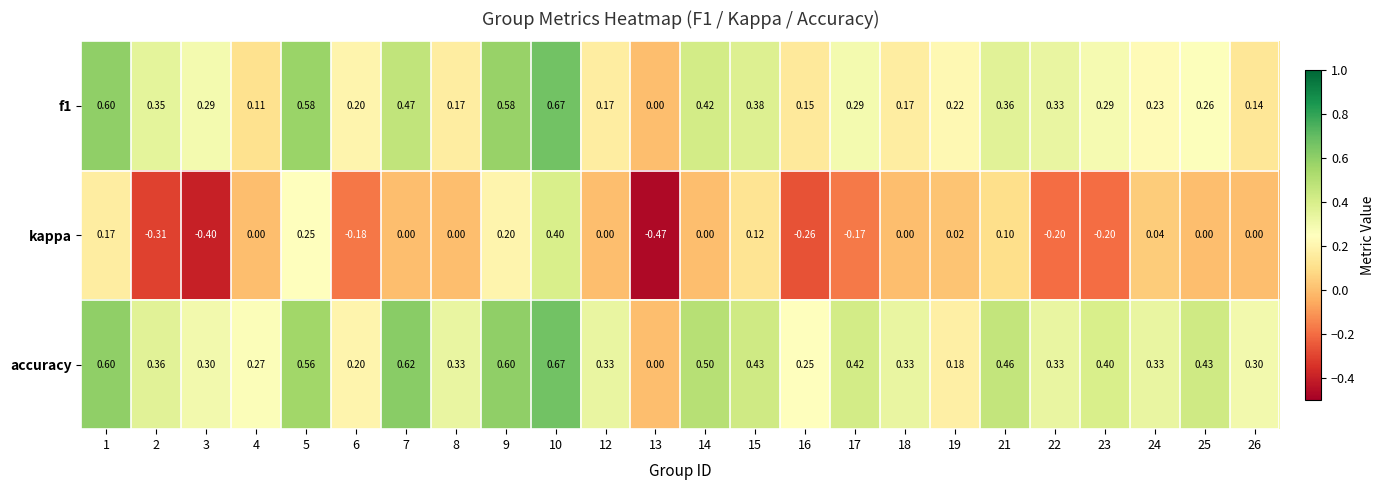

Which series changed the most between 25 and 26?

accuracy